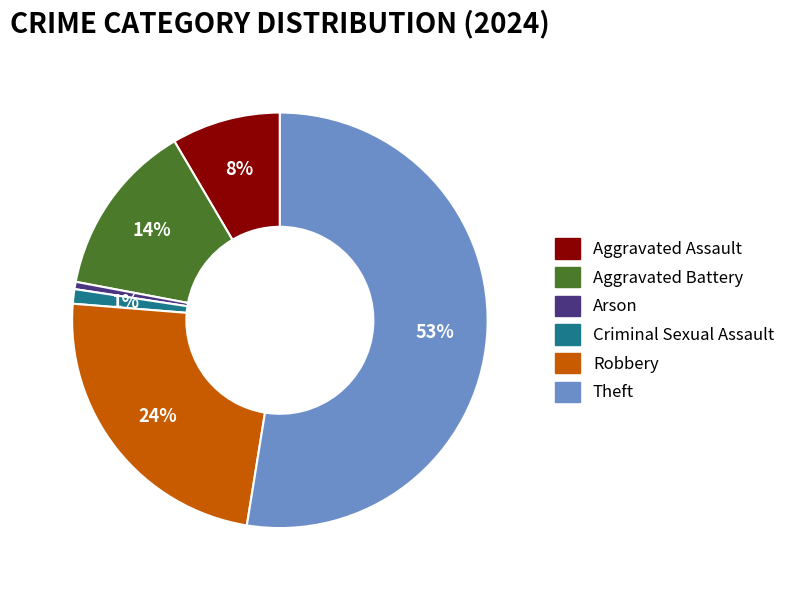

How many segments does this pie chart have?

6